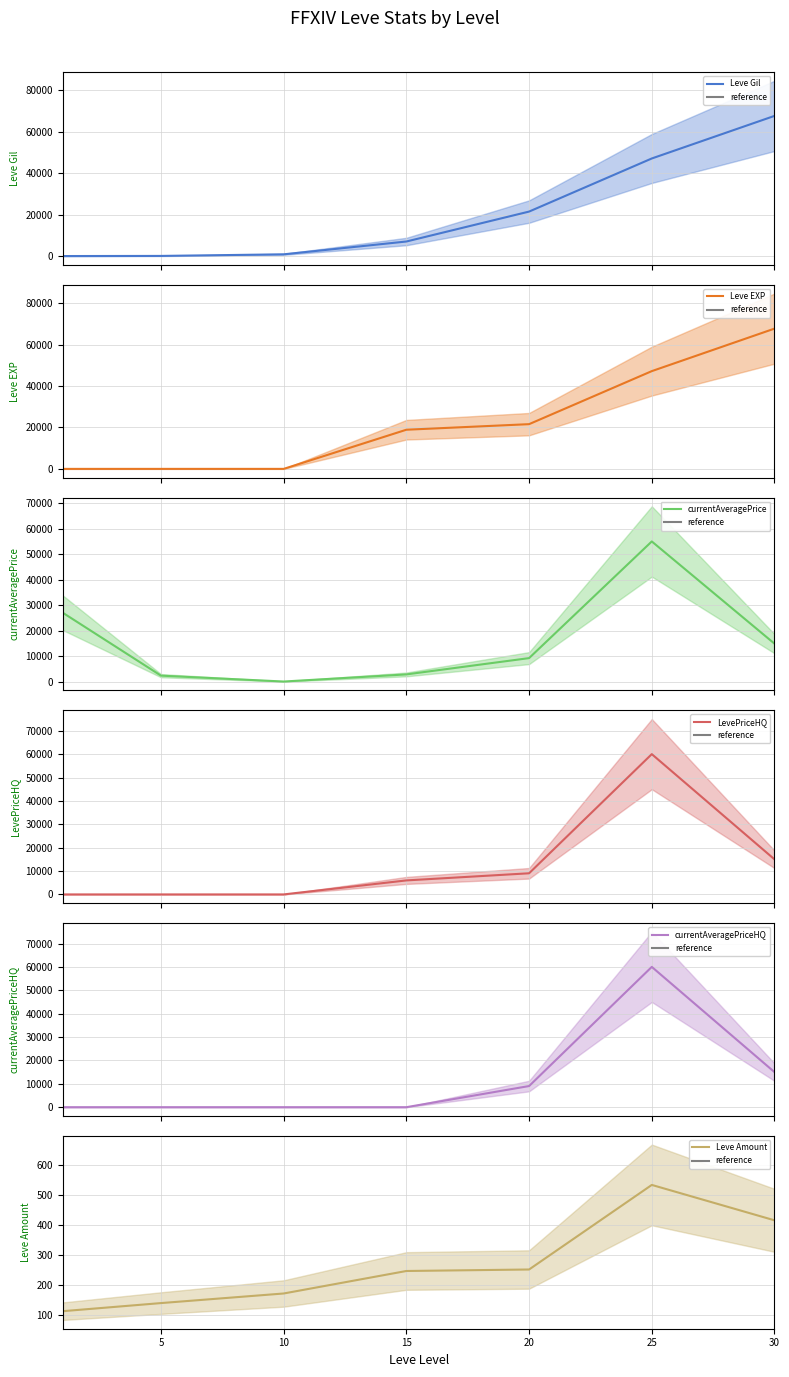

Does the chart display data point markers on the line(s)?

No